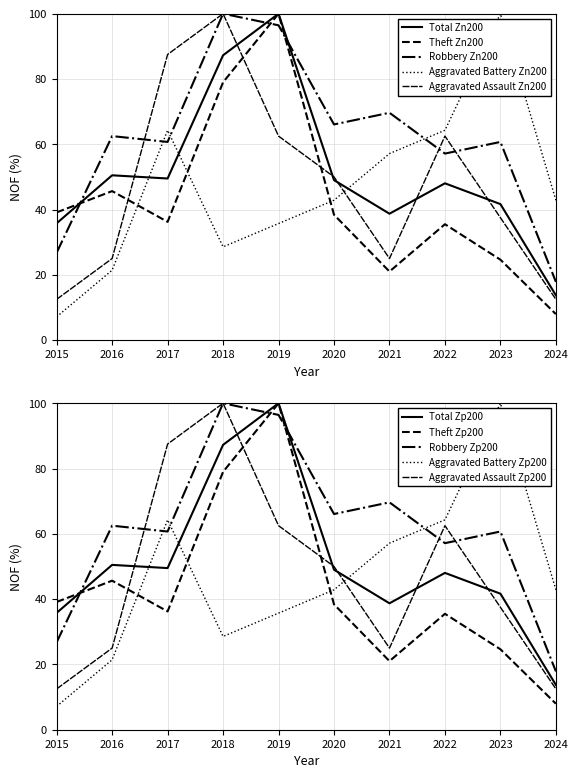

The Aggravated Battery series shows 99.0 at 2022. True or false?

False